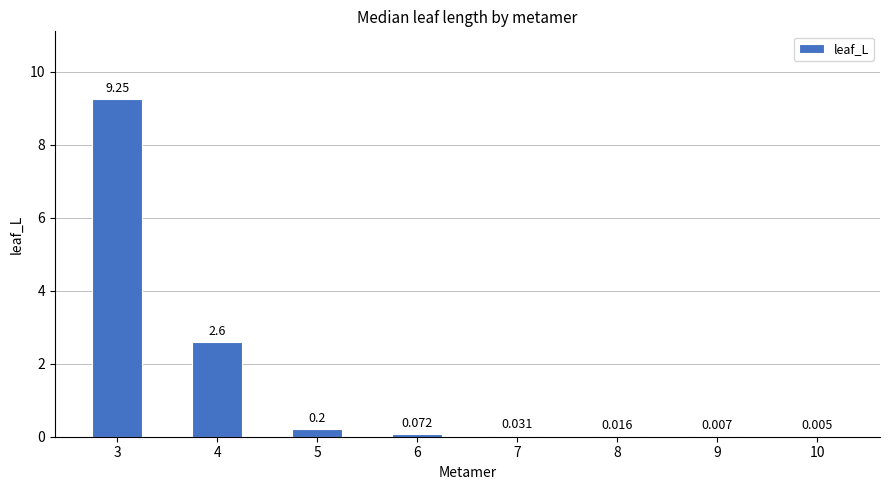

Read the value at 4.

2.6